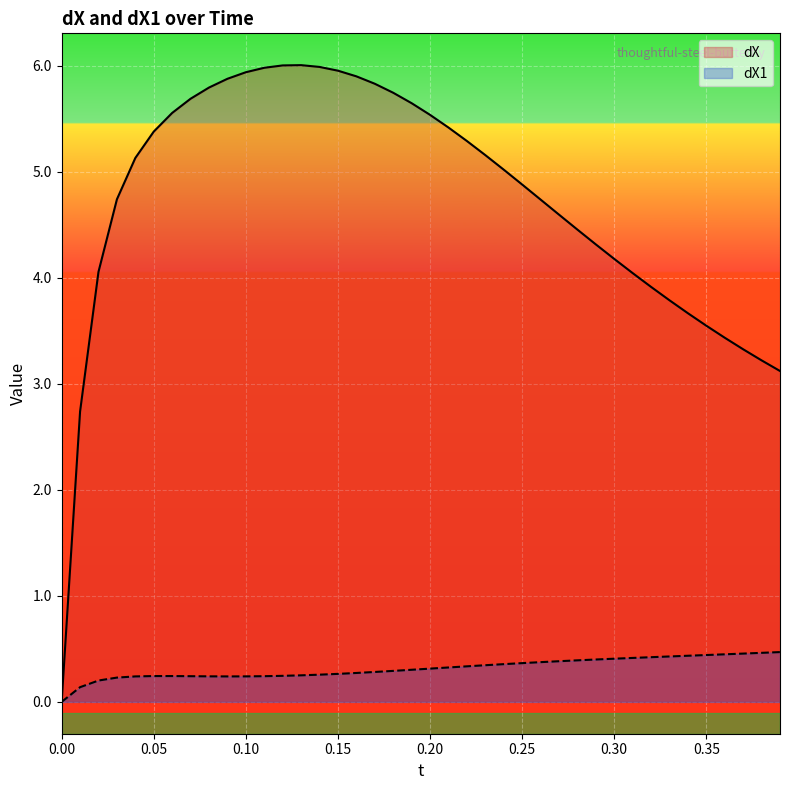

How many positive values does the dX1 series have?

39